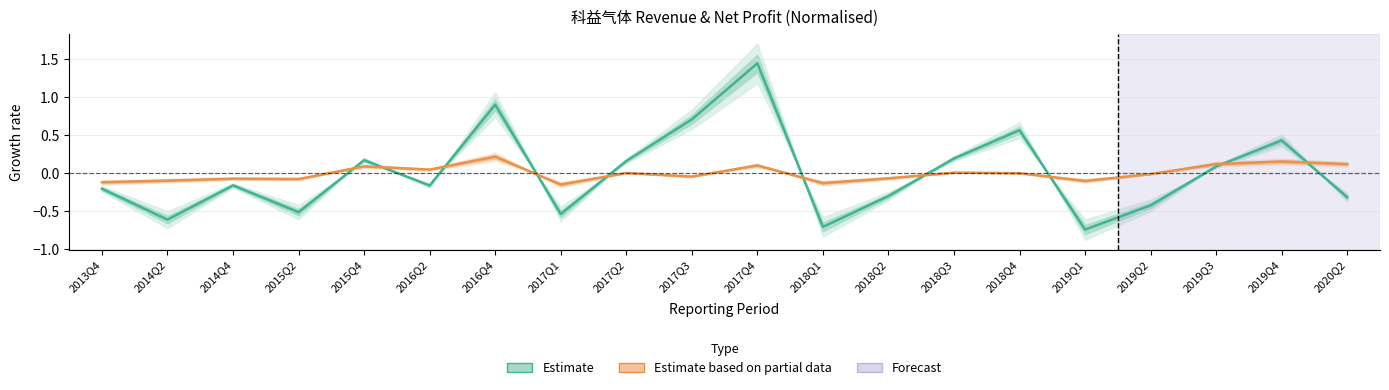

How many interior local peaks does the Estimate series have?

6